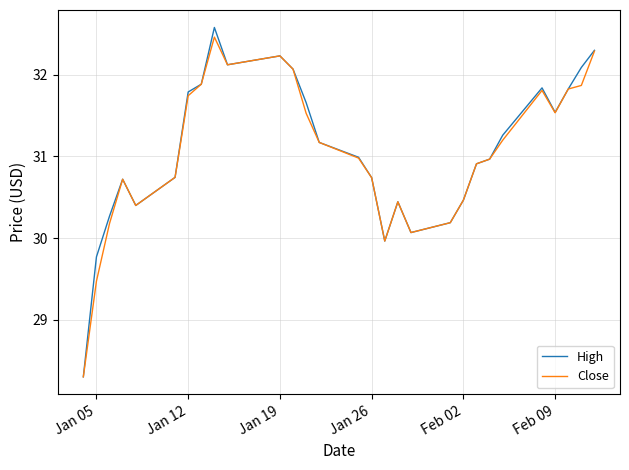

What is the highest value of the Close series?

32.5